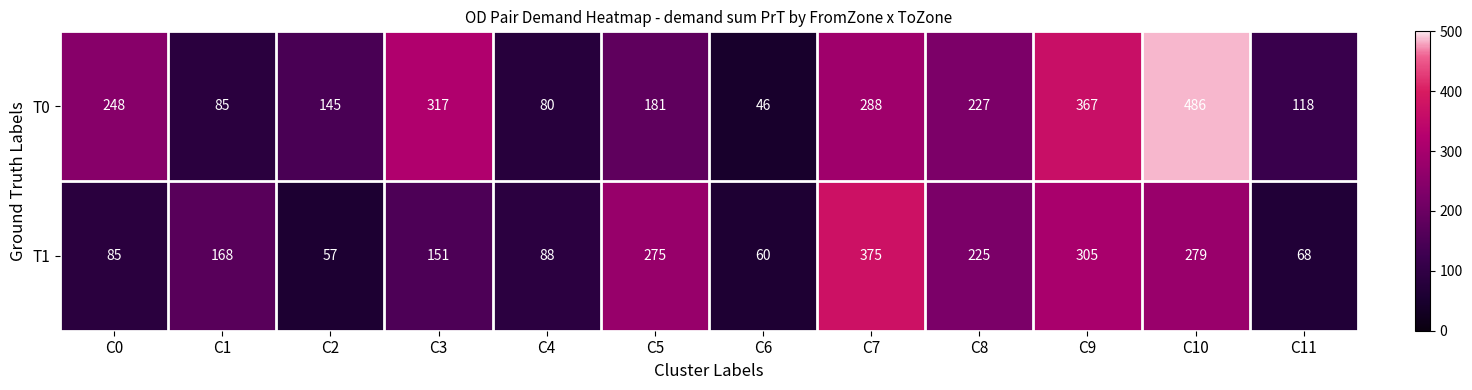

What is the difference between the maximum and second lowest values in the T0 series?

406